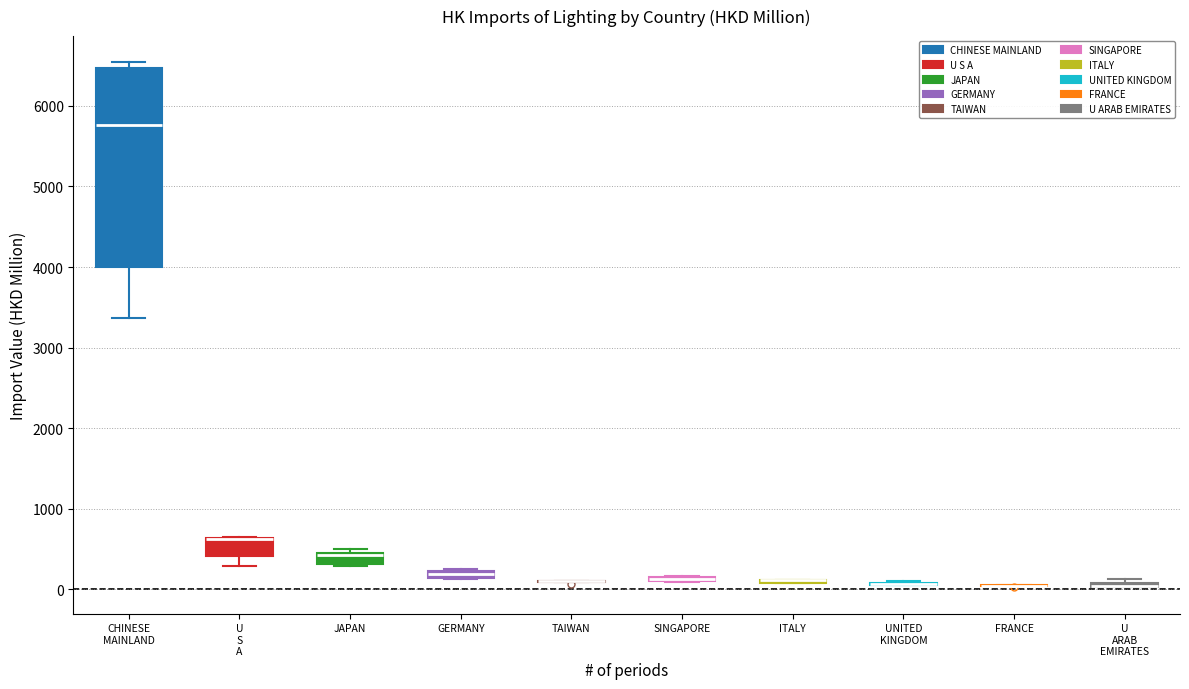

Comparing the boxes themselves (not the whiskers), which one is the tallest?

CHINESE MAINLAND